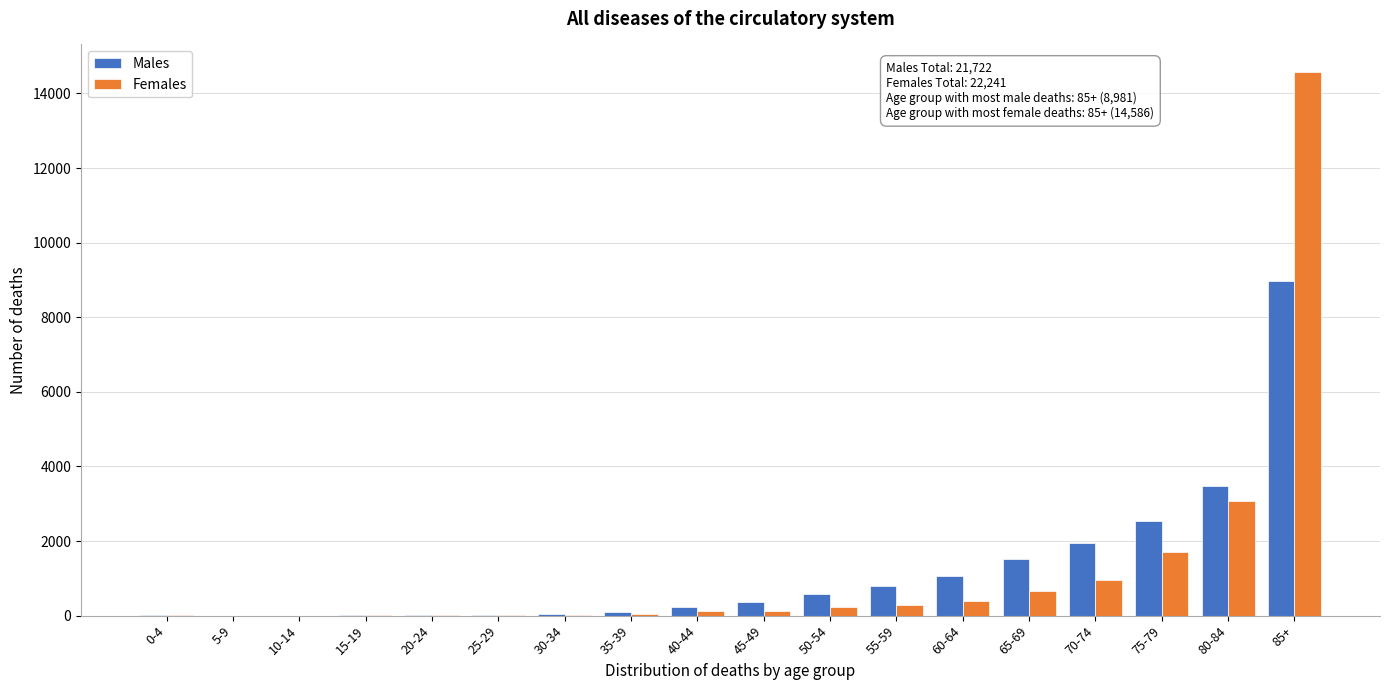

Which category has the highest value in the Males series?

85+